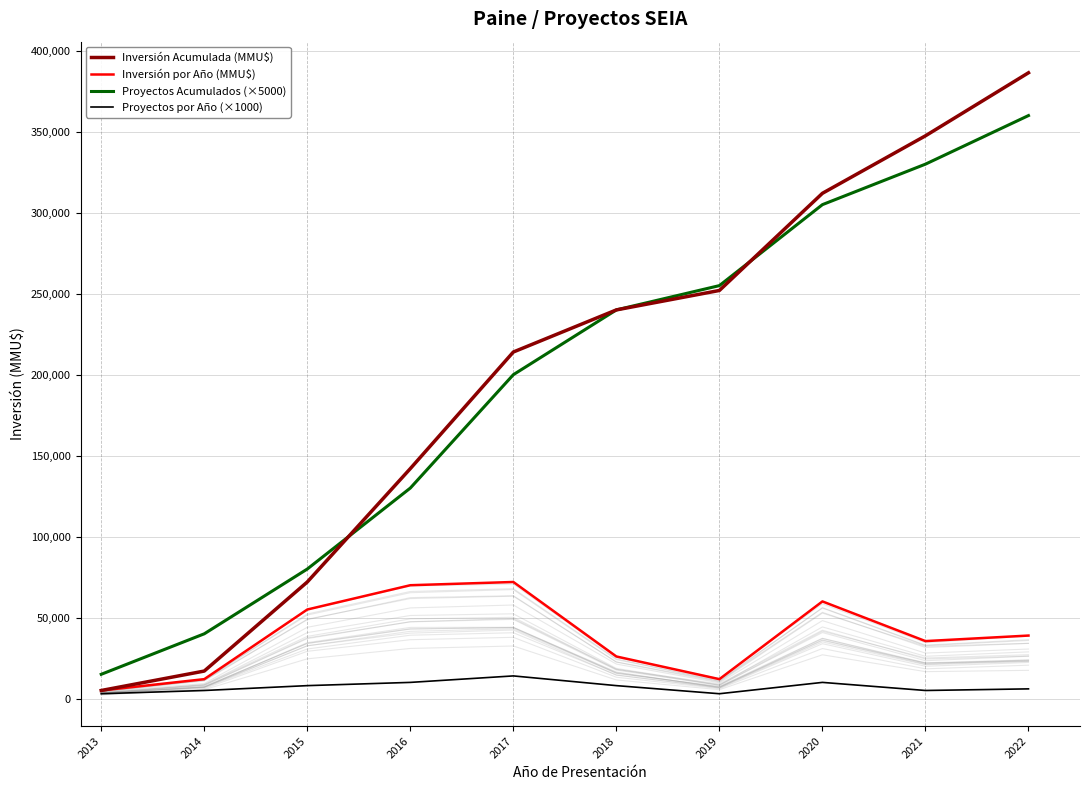

The value of Inversión Acumulada (MMU$) at 2019 is 252000. True or false?

True